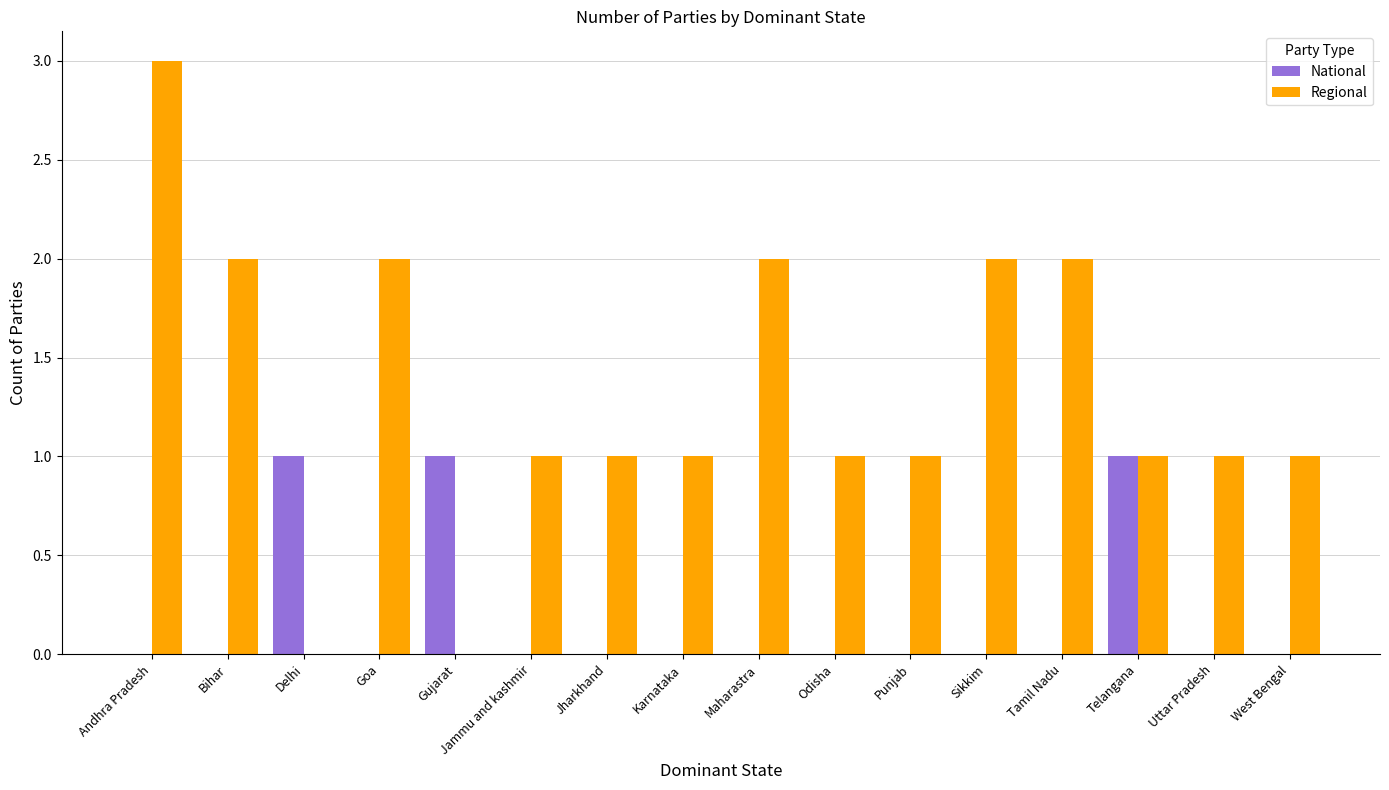

Which series has the widest spread of values?

Regional